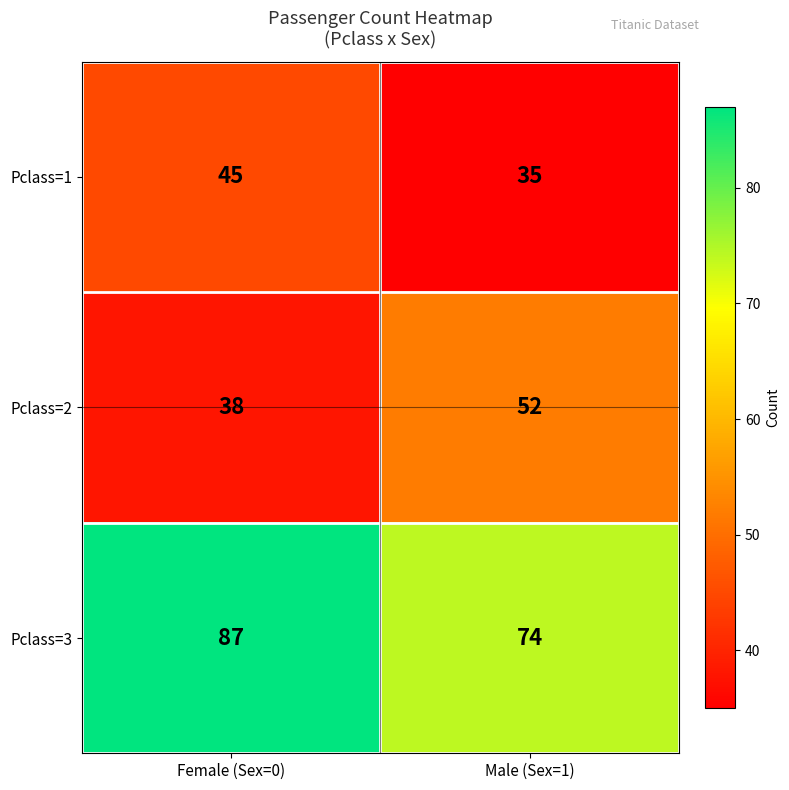

Where is Pclass=2 nearest to the value 45?

Female (Sex=0)